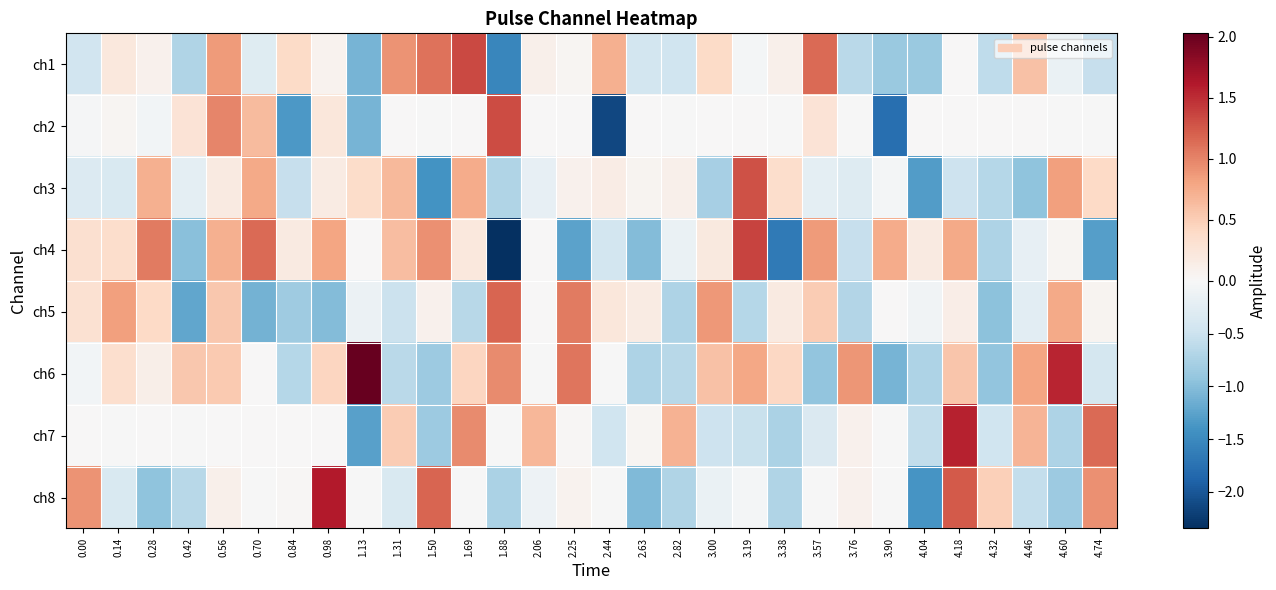

Between 3.76 and 0.98, which is larger?

0.98